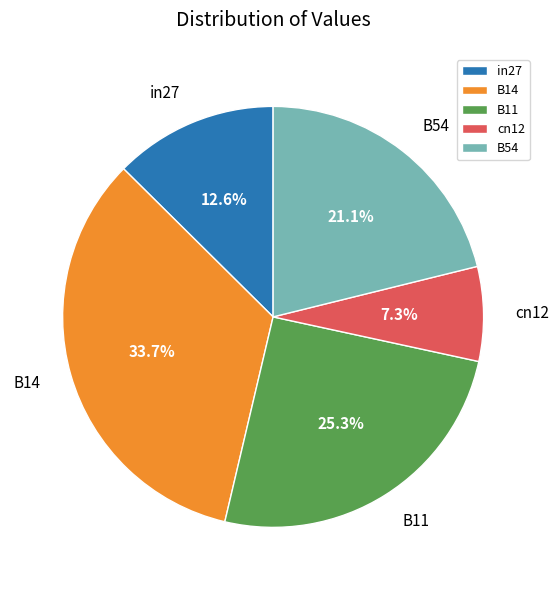

What portion of the pie excludes cn12?

92.7%